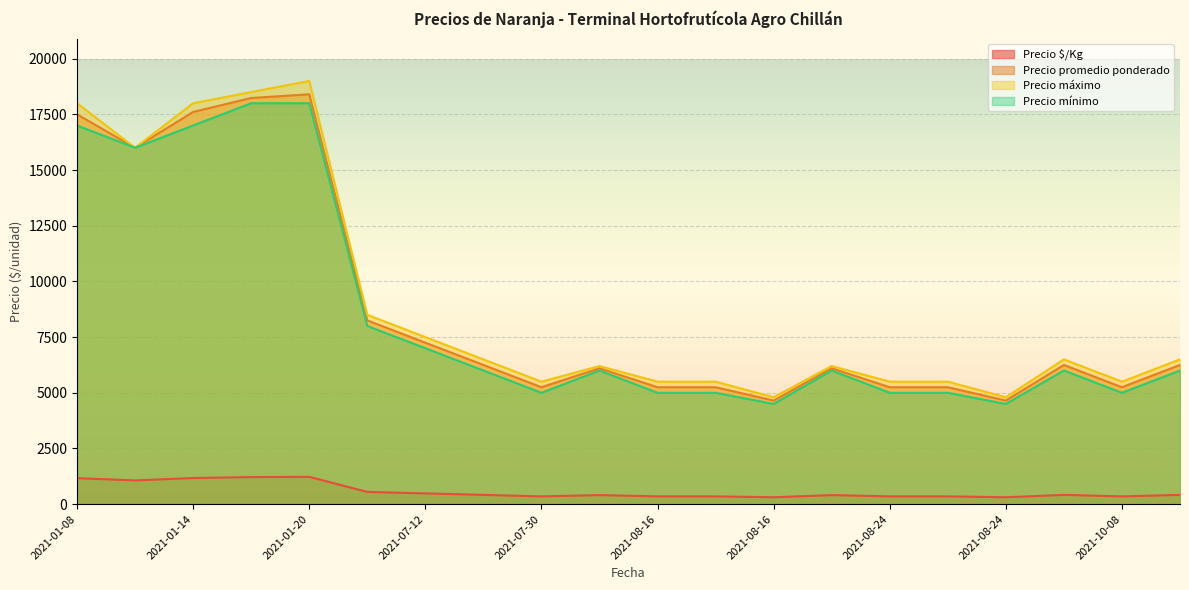

True or false: Precio mínimo and Precio máximo intersect in this chart.

False